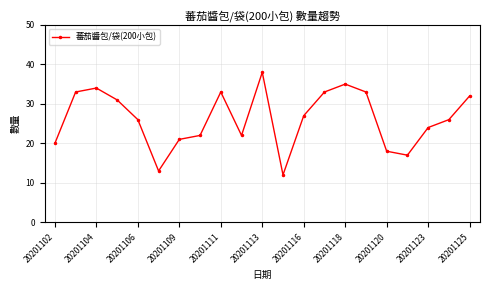

What is the value of the 19th point from the left?

24